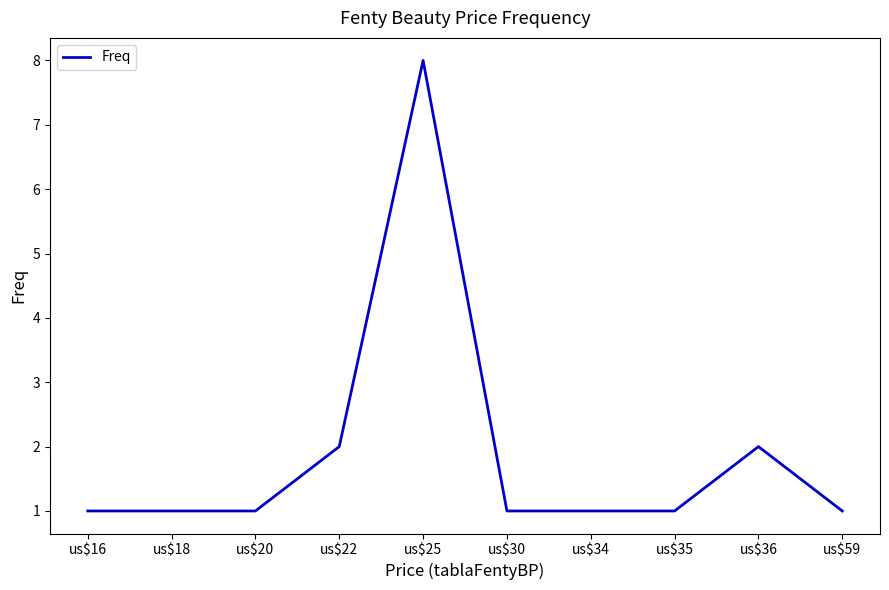

What is the maximum value shown in the chart?

8